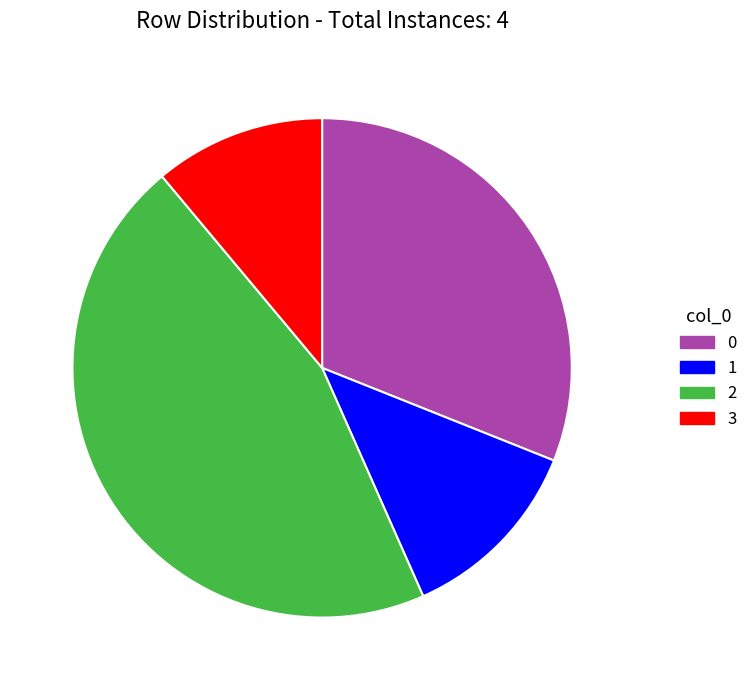

Combined, do 2 and 0 account for over 50%?

Yes